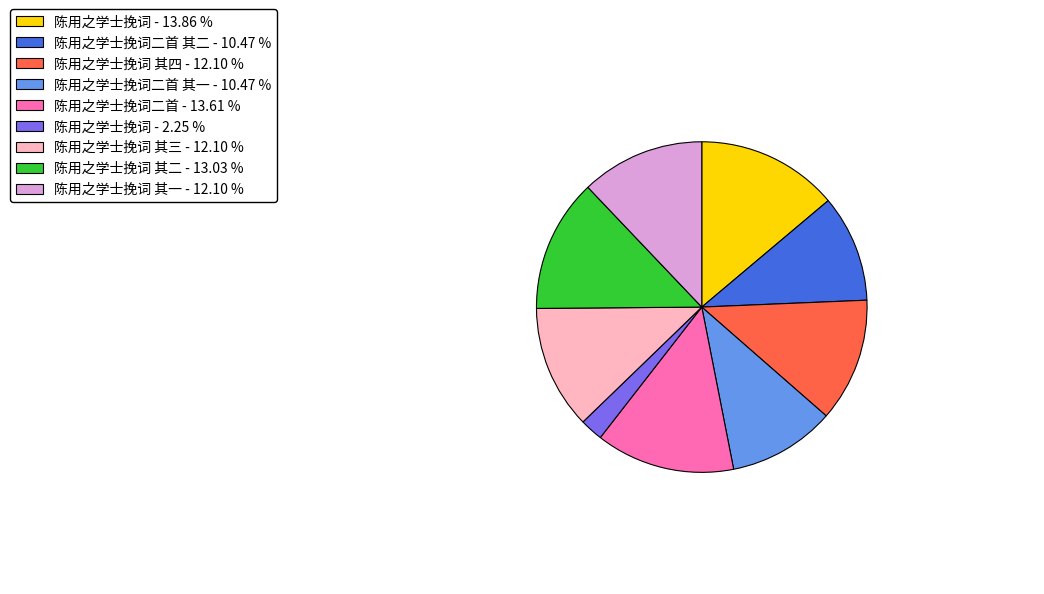

Is there any slice that represents more than half of the pie?

No